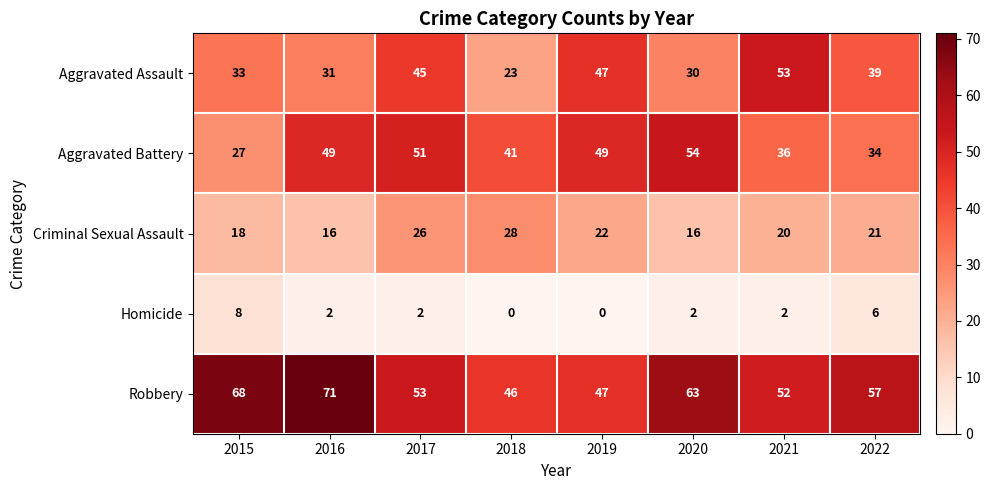

Which series has the largest range (max minus min)?

Aggravated Assault